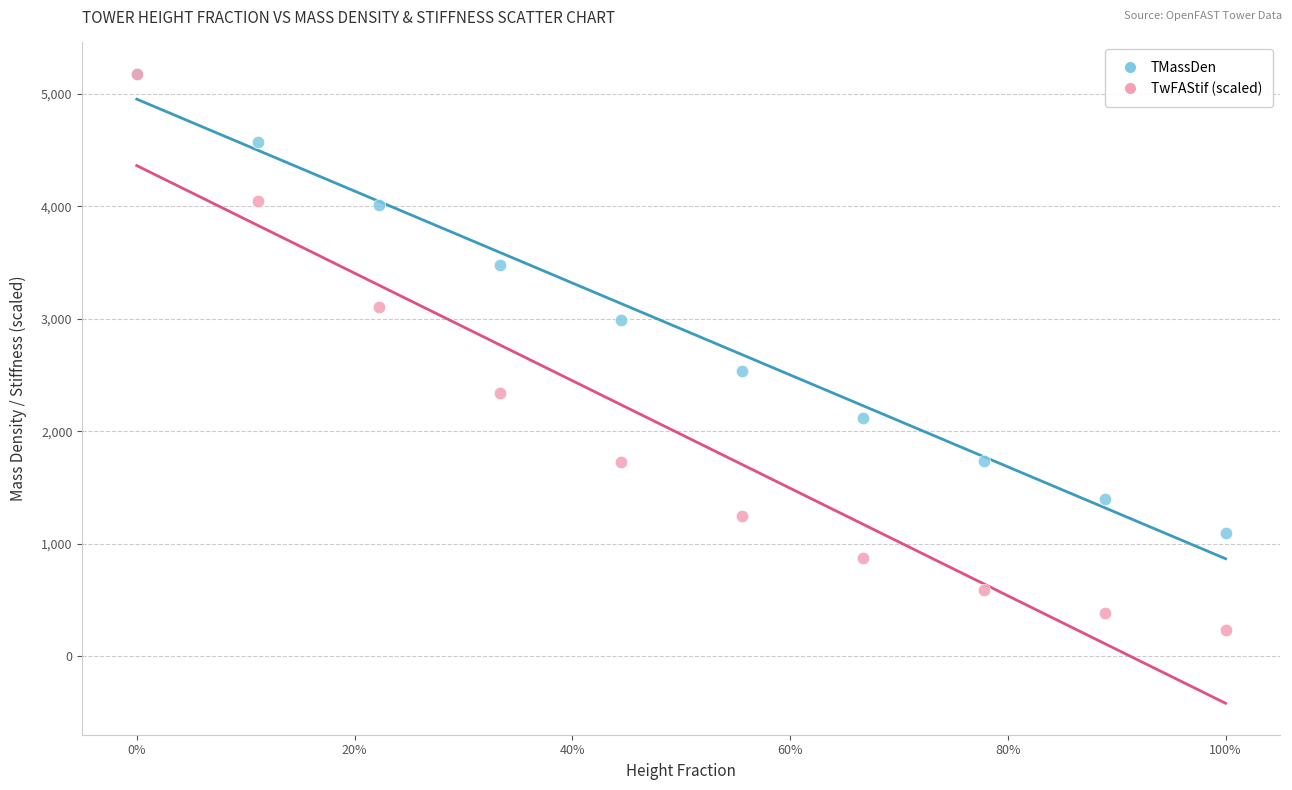

Across all series, what Y value is closest to 2704?

2533.0